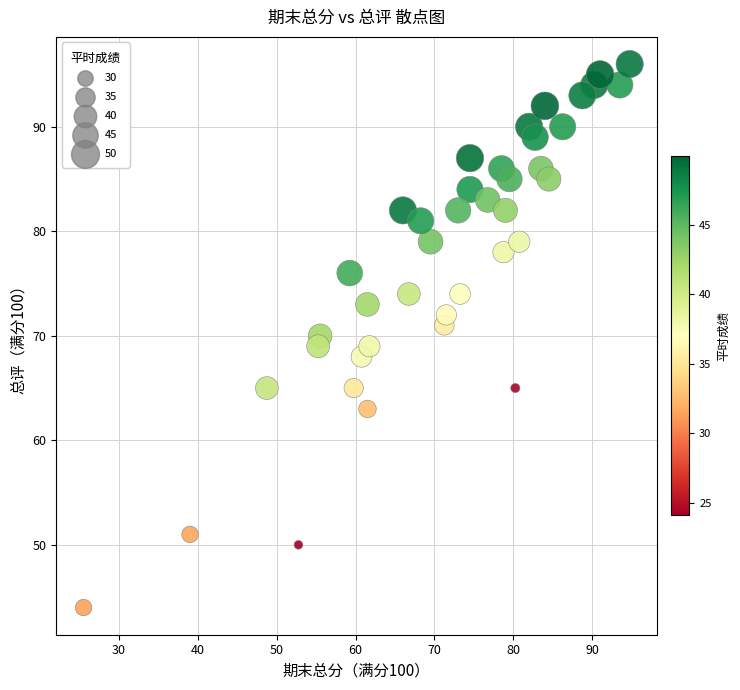

What is the range of Y values (max minus min)?

52